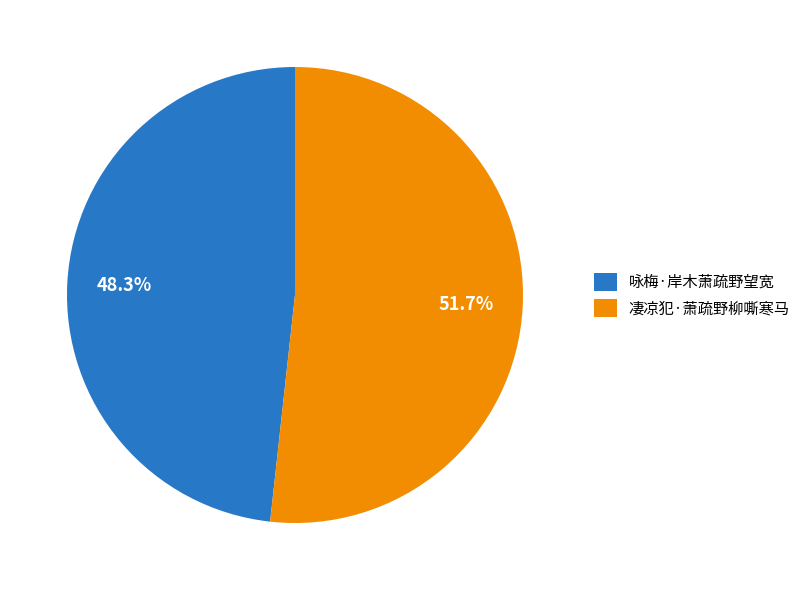

How many segments does this pie chart have?

2